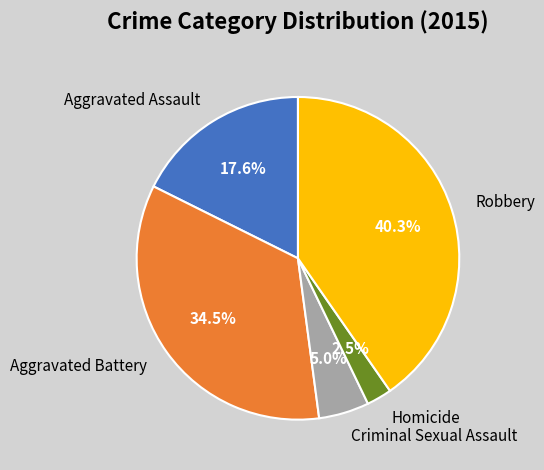

What portion of the pie excludes Homicide?

97.5%